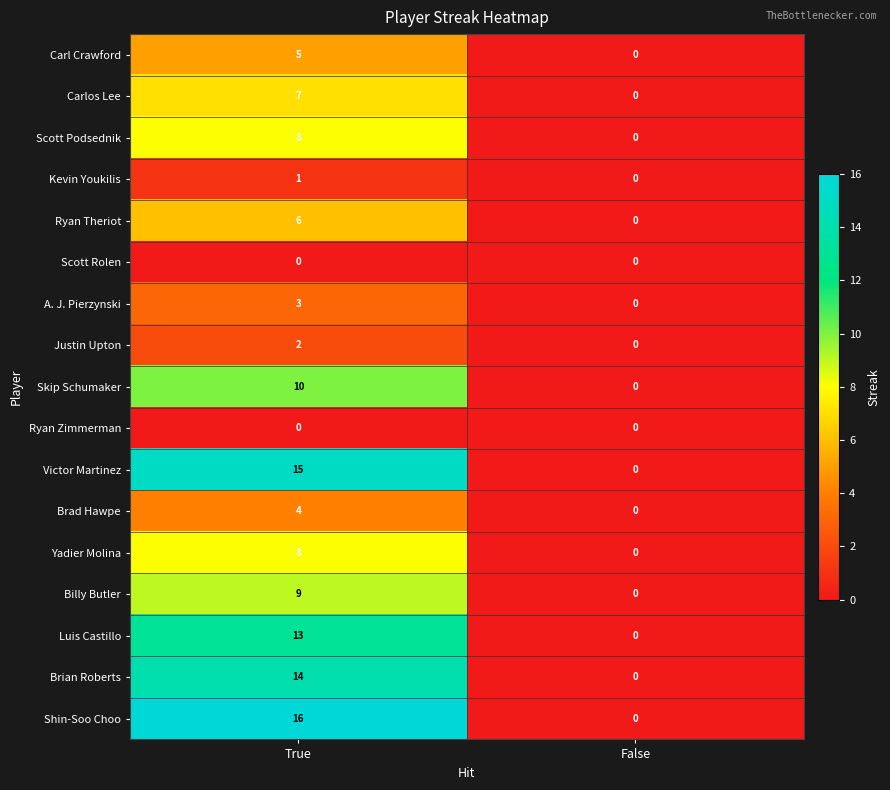

What value does the Carl Crawford series have at True?

5